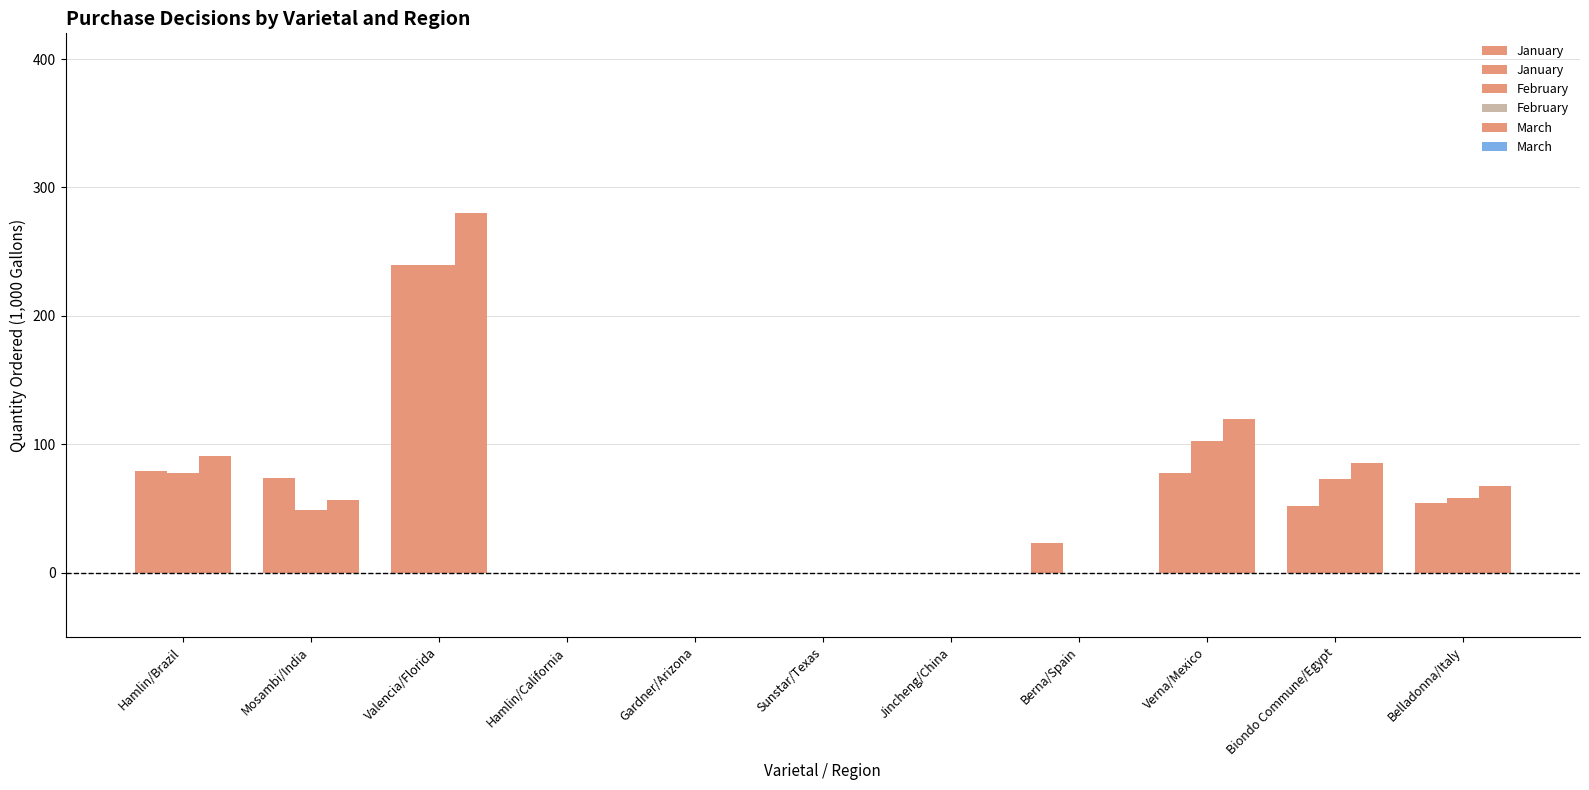

Does the chart contain stacked bars?

No